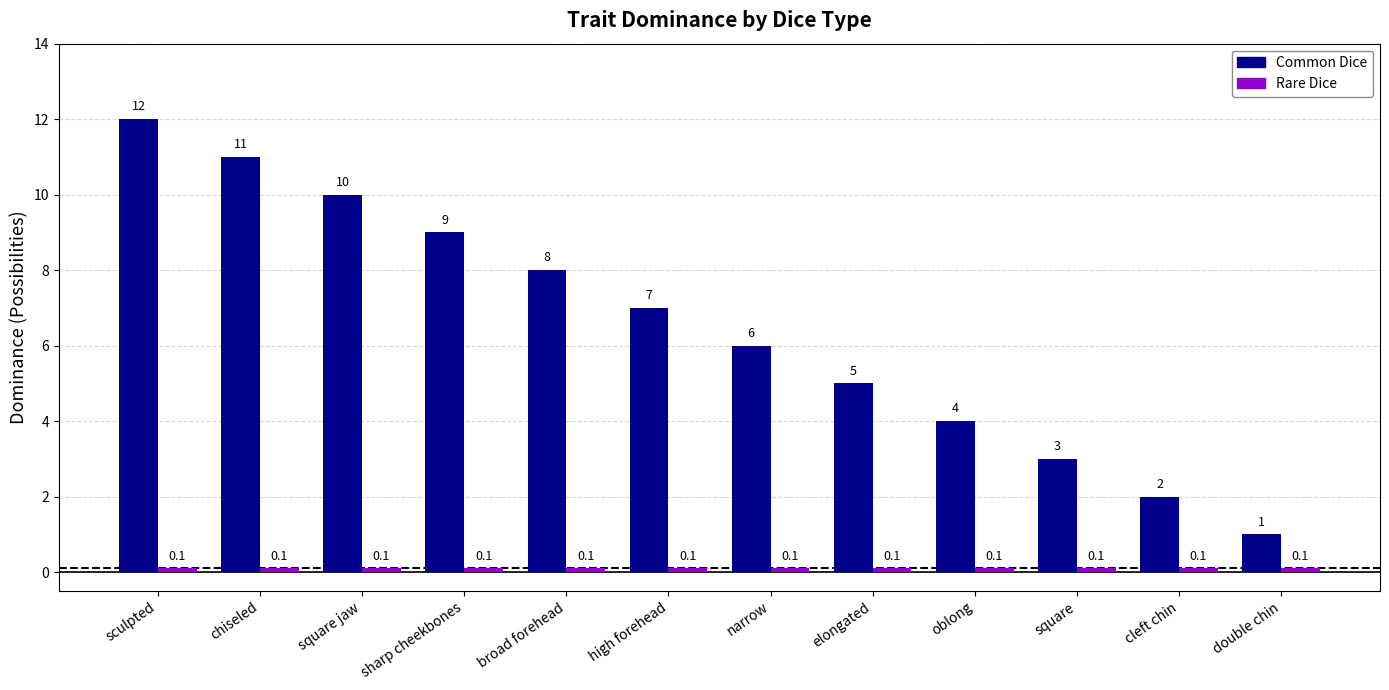

True or false: Common Dice has a value of 9.0 at sharp cheekbones.

True